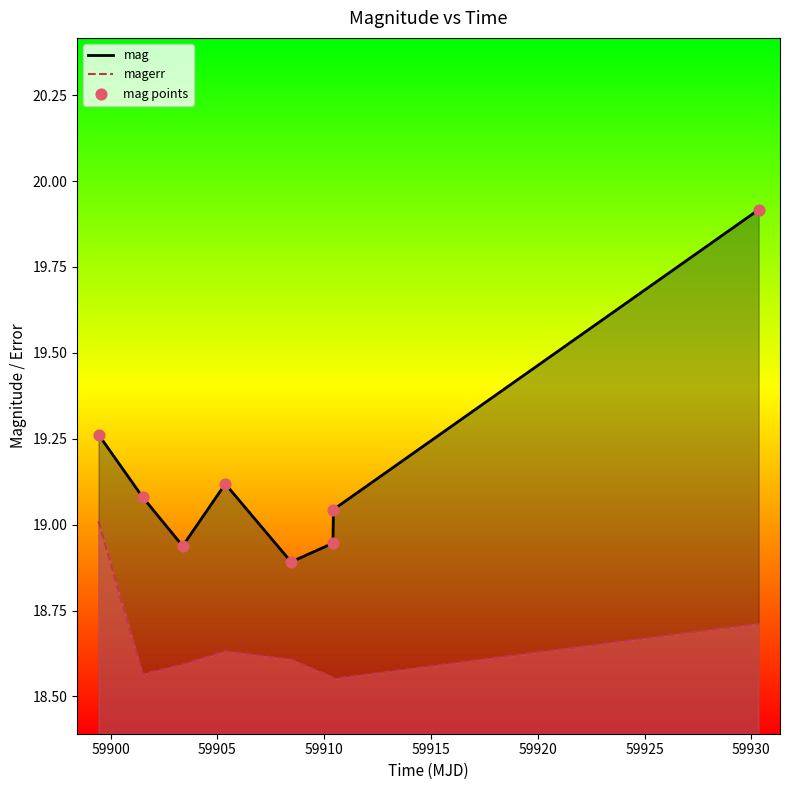

Which series has the largest total across all categories?

mag